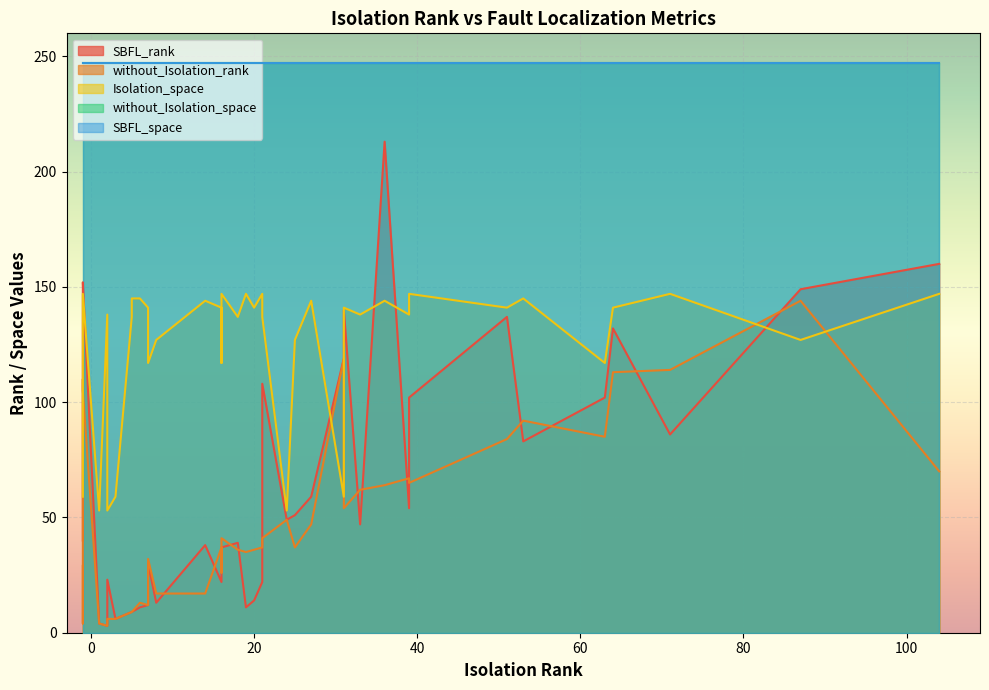

True or false: Isolation_space and SBFL_space cross at least once.

False